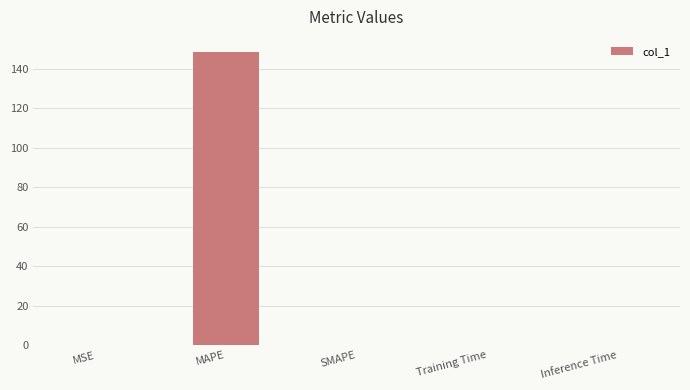

What is the maximum value shown in the chart?

148.6